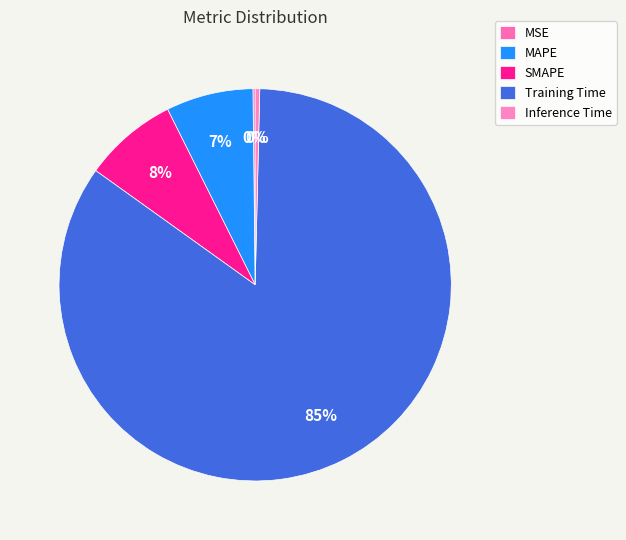

Count the number of slices in the pie.

5